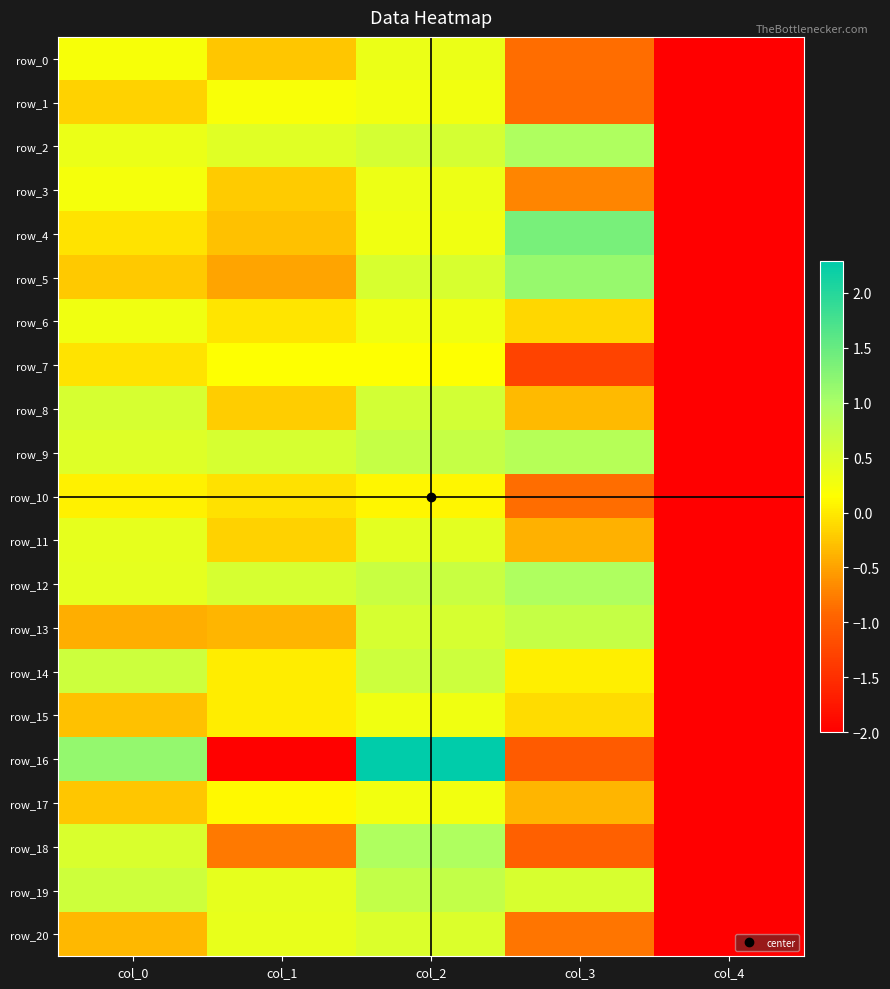

Which has a higher value, col_2 or col_3?

col_2